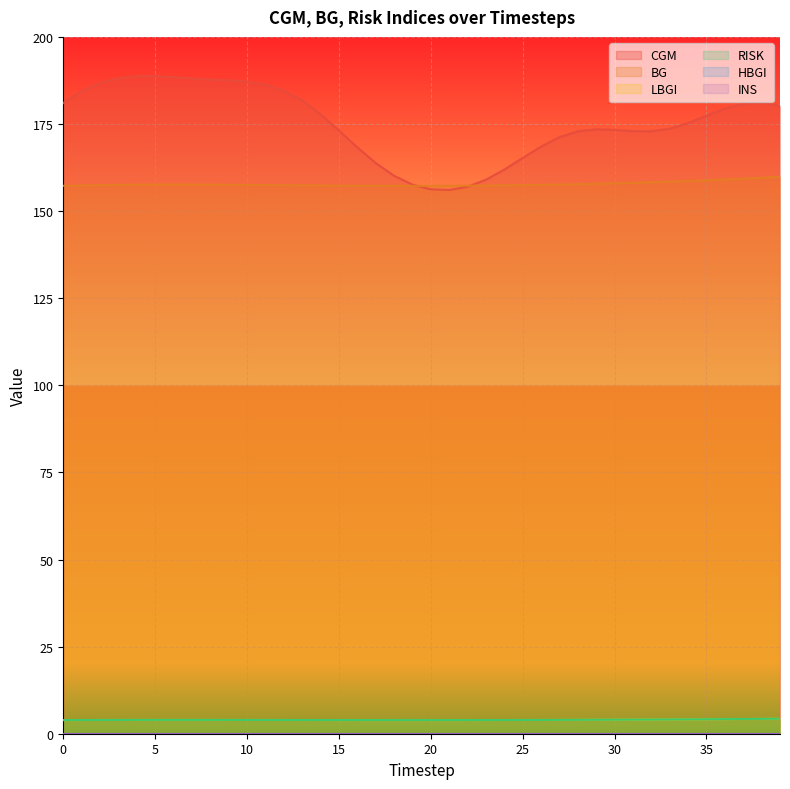

The value of LBGI at 10 is 4.0. True or false?

True